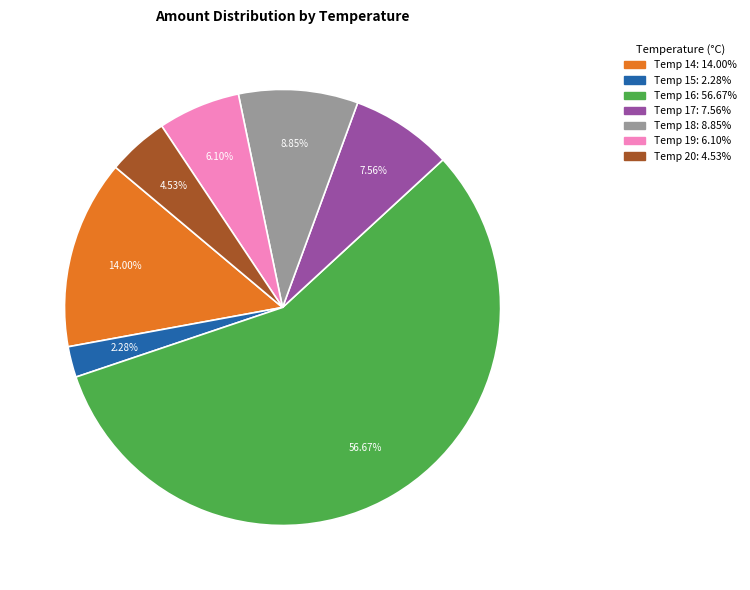

Does any single category account for the majority?

Yes